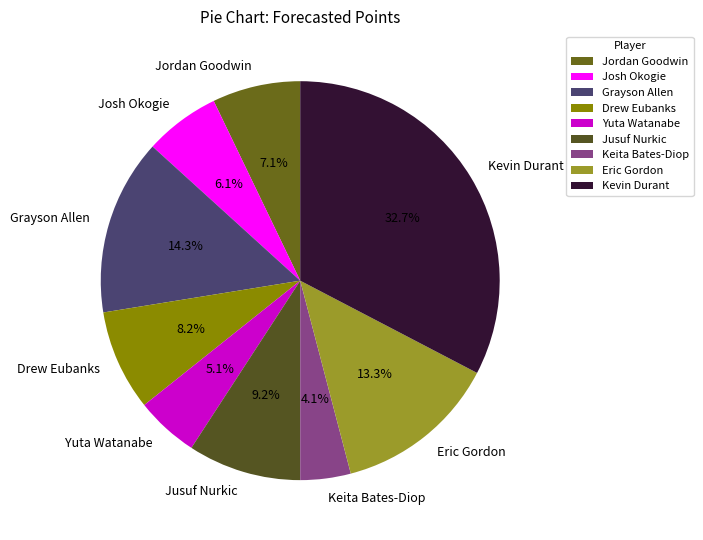

Is there any slice that represents more than half of the pie?

No